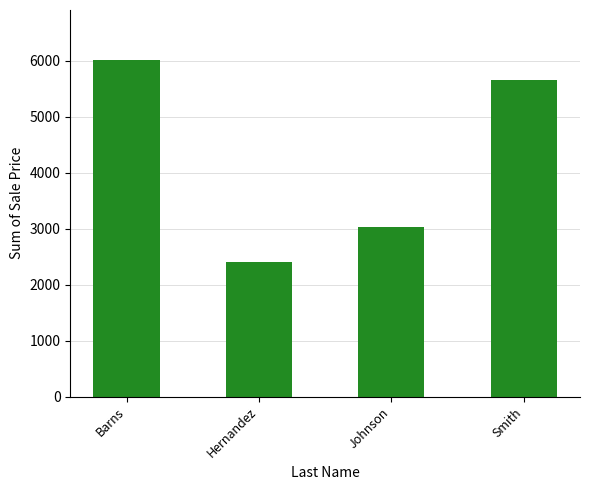

How many data points are less than 5661?

2